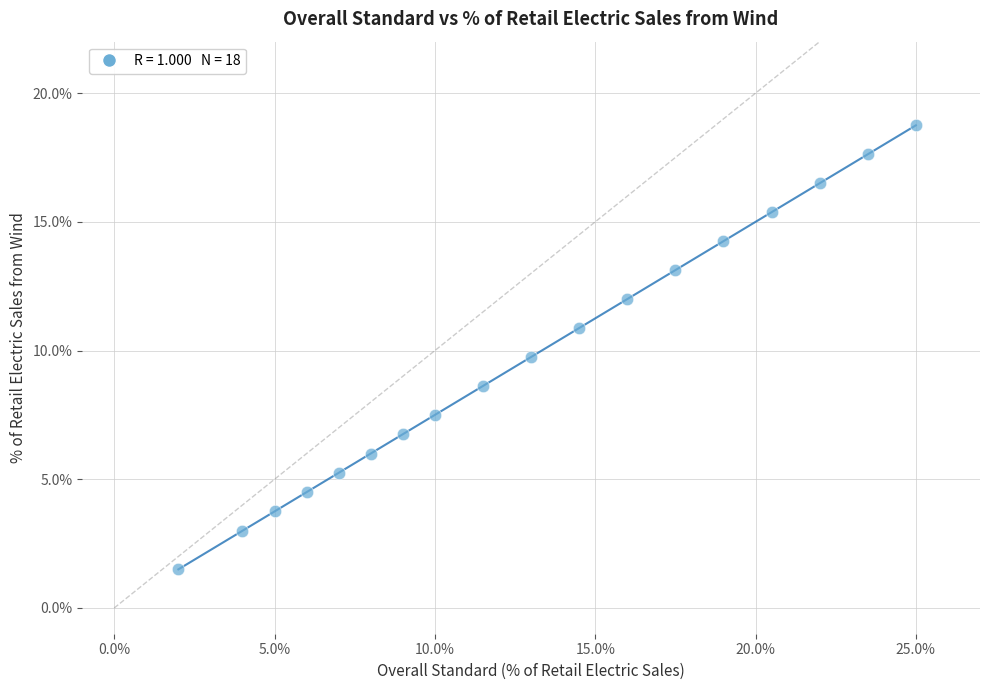

What is the range of X values (max minus min)?

23.0